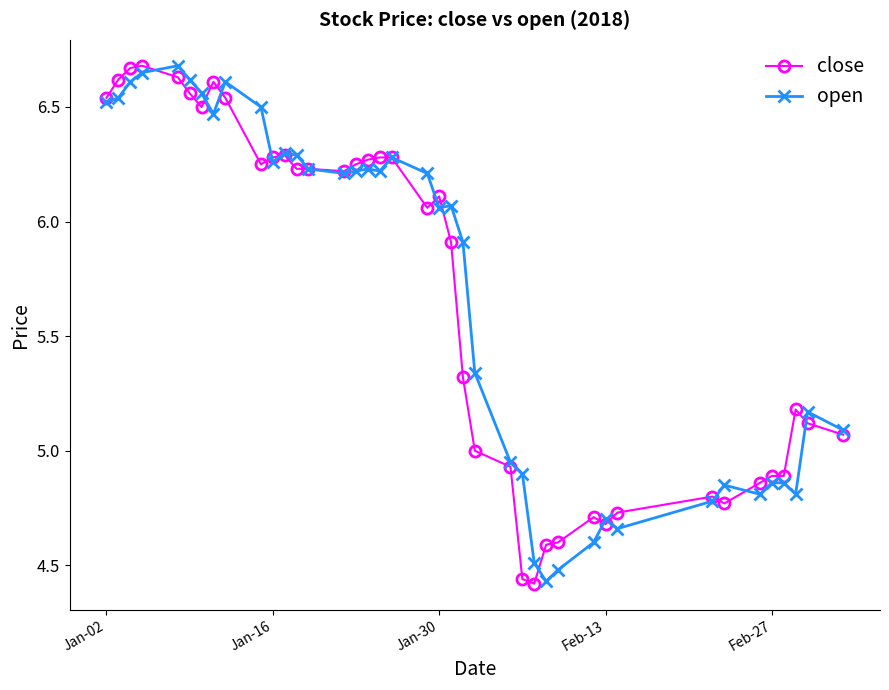

At how many categories does at least one series exceed 6?

22